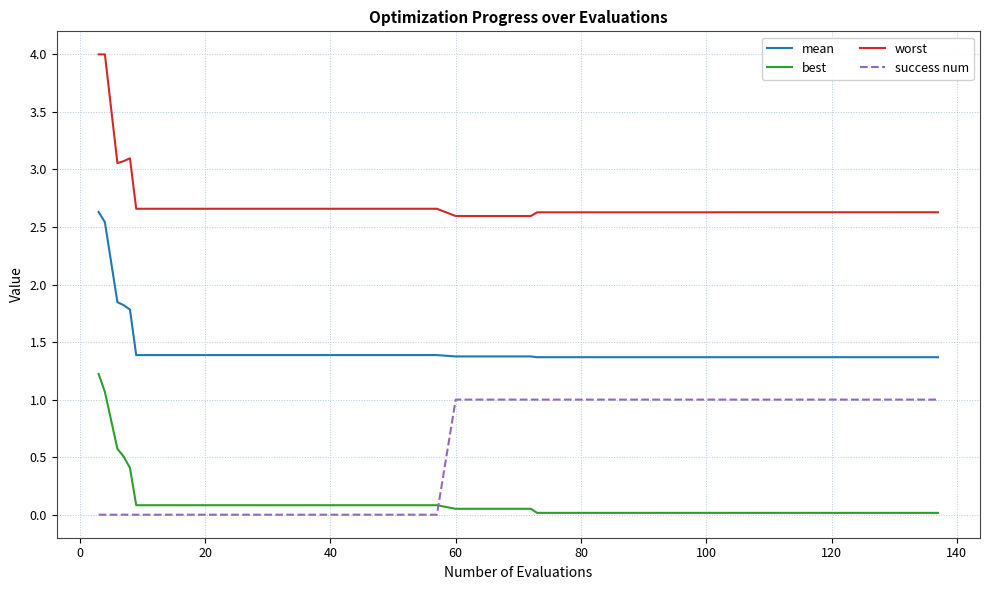

What is the difference between the maximum and minimum values in the worst series?

1.4